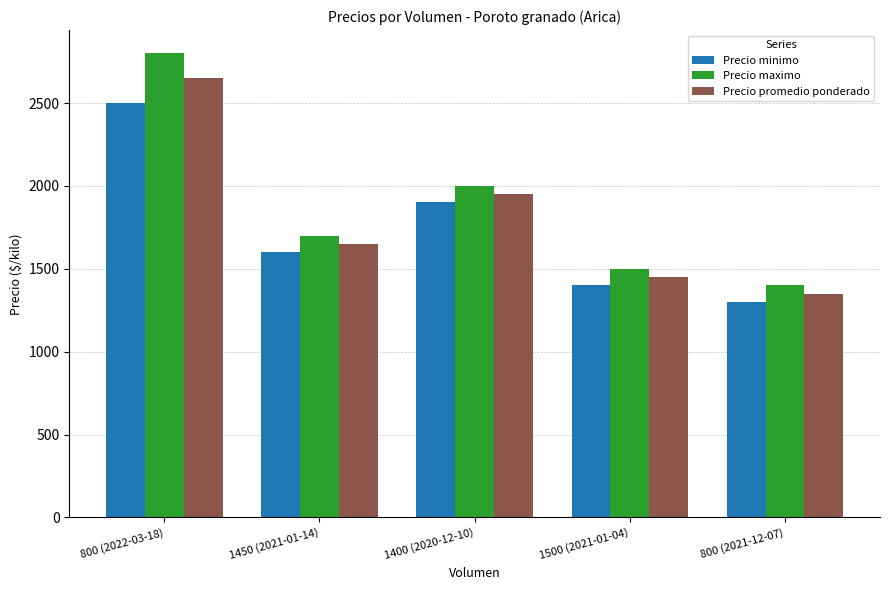

What is the label of the 5th bar from the right?

800 (2022-03-18)